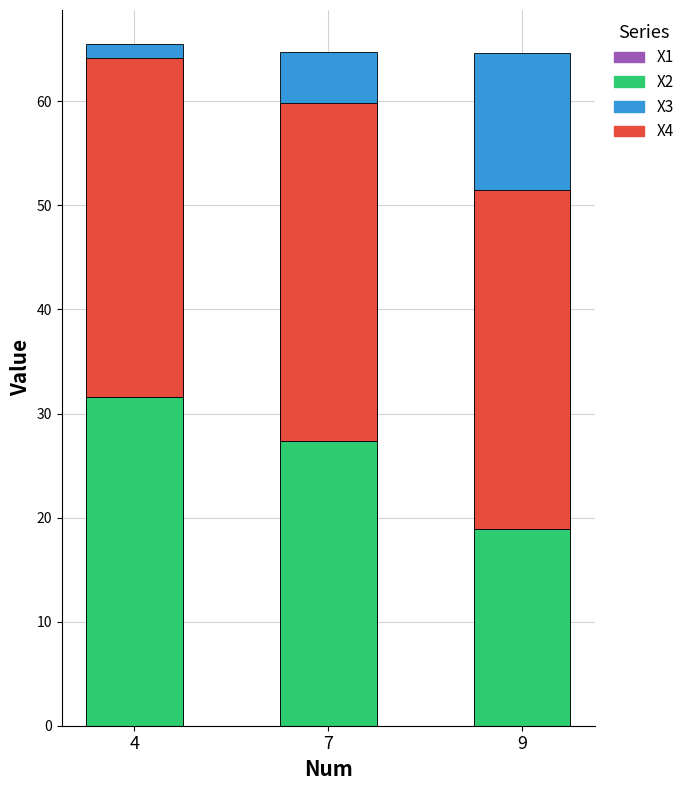

What is the value of the X4 bar at the 2nd from the left?

32.5